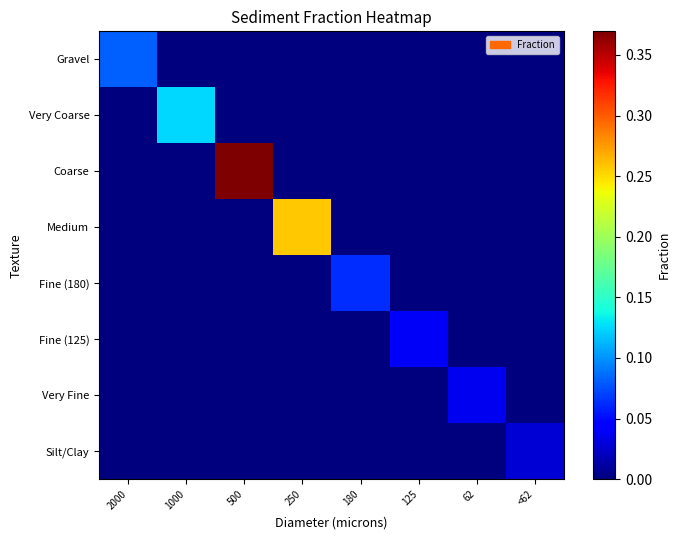

Reading left to right, extract all data points from this chart.

Gravel: 2000=0.1	1000=0.0	500=0.0	250=0.0	180=0.0	125=0.0	62=0.0	<62=0.0
Very Coarse: 2000=0.0	1000=0.1	500=0.0	250=0.0	180=0.0	125=0.0	62=0.0	<62=0.0
Coarse: 2000=0.0	1000=0.0	500=0.4	250=0.0	180=0.0	125=0.0	62=0.0	<62=0.0
Medium: 2000=0.0	1000=0.0	500=0.0	250=0.3	180=0.0	125=0.0	62=0.0	<62=0.0
Fine (180): 2000=0.0	1000=0.0	500=0.0	250=0.0	180=0.1	125=0.0	62=0.0	<62=0.0
Fine (125): 2000=0.0	1000=0.0	500=0.0	250=0.0	180=0.0	125=0.0	62=0.0	<62=0.0
Very Fine: 2000=0.0	1000=0.0	500=0.0	250=0.0	180=0.0	125=0.0	62=0.0	<62=0.0
Silt/Clay: 2000=0.0	1000=0.0	500=0.0	250=0.0	180=0.0	125=0.0	62=0.0	<62=0.0